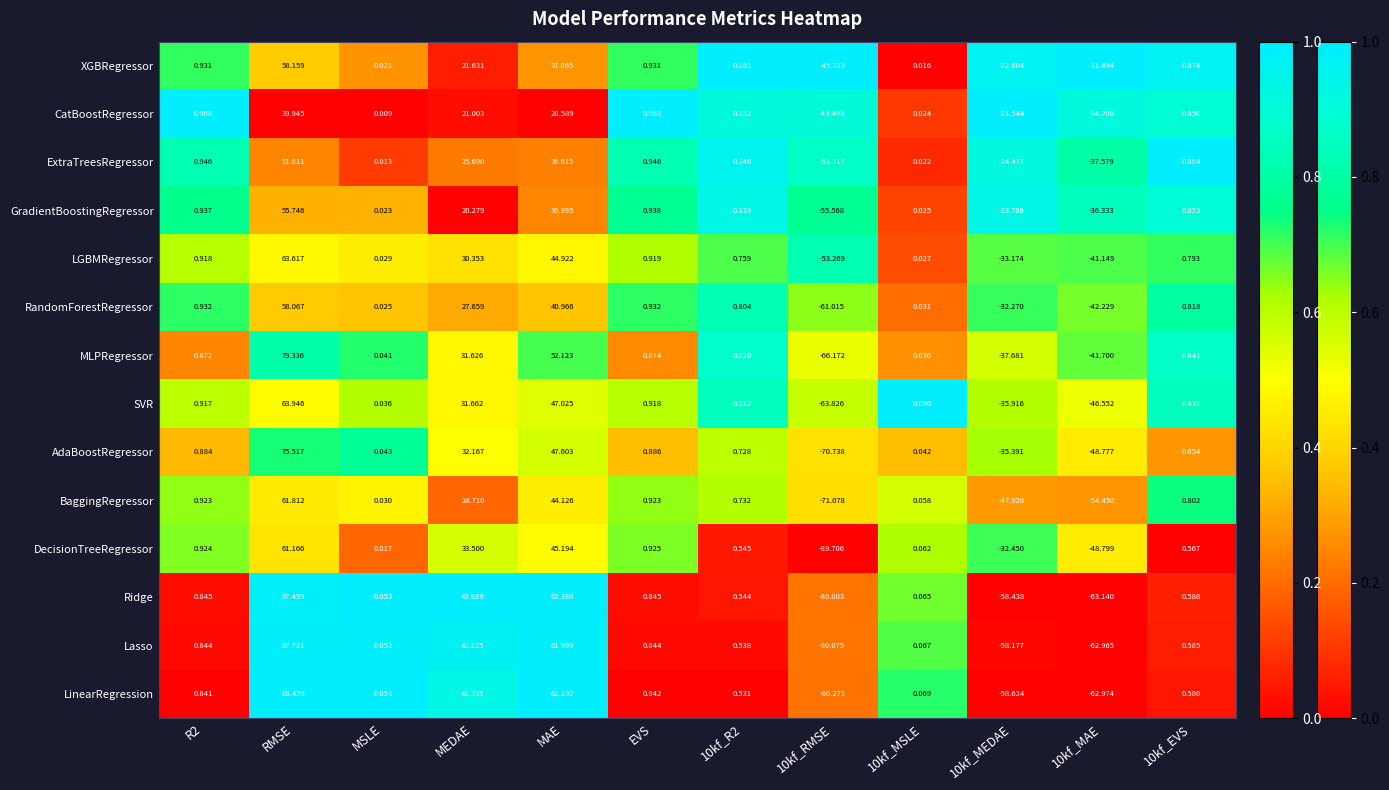

List the series in order of their peak value, highest first.

LinearRegression, Lasso, Ridge, MLPRegressor, AdaBoostRegressor, SVR, LGBMRegressor, BaggingRegressor, DecisionTreeRegressor, XGBRegressor, RandomForestRegressor, GradientBoostingRegressor, ExtraTreesRegressor, CatBoostRegressor